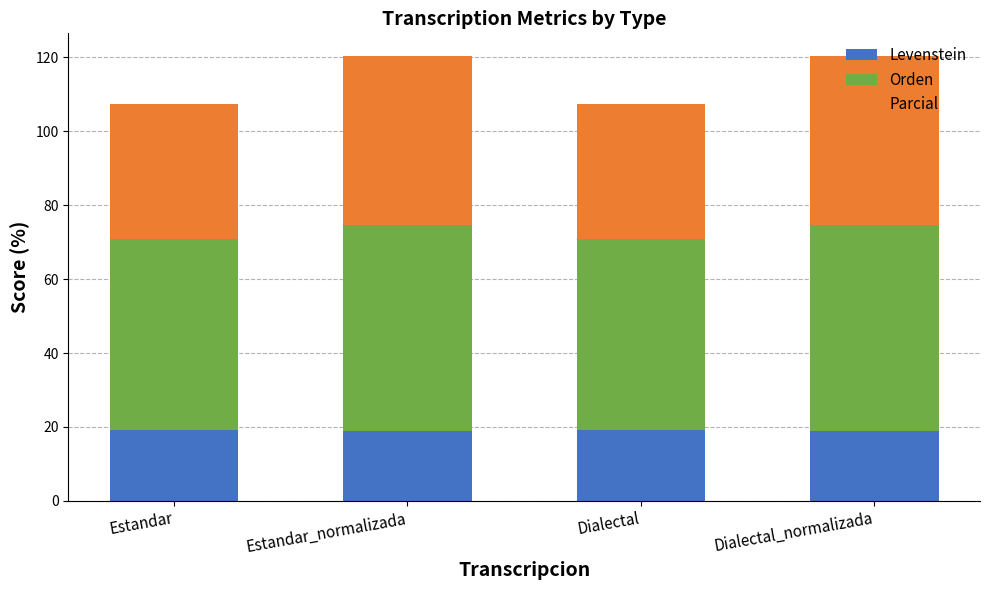

What is the approximate value of Levenstein at Dialectal?

19.1